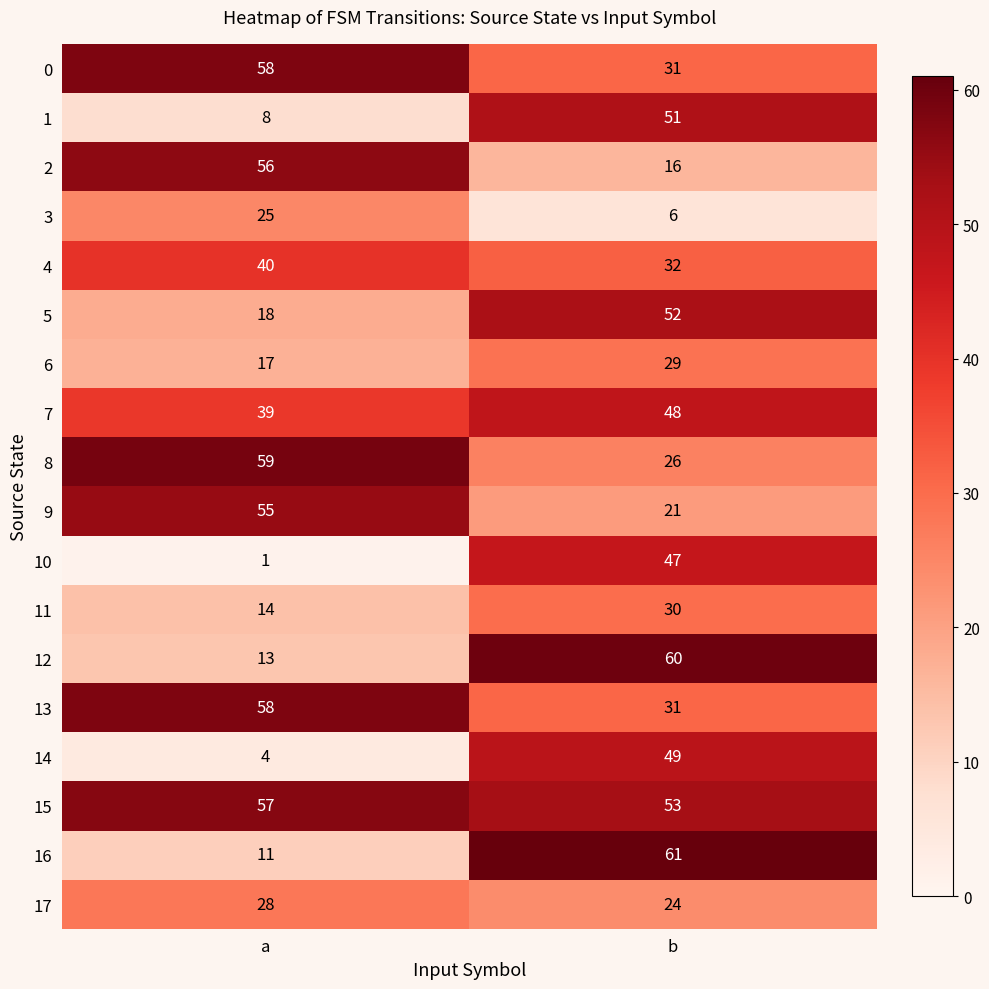

Which series has the largest total across all categories?

15